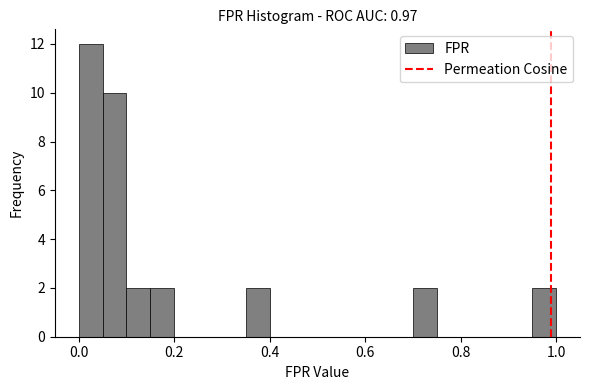

Around what value on the x-axis is the tallest bar? Give the approximate position of its centre, as read against the axis.

0.02